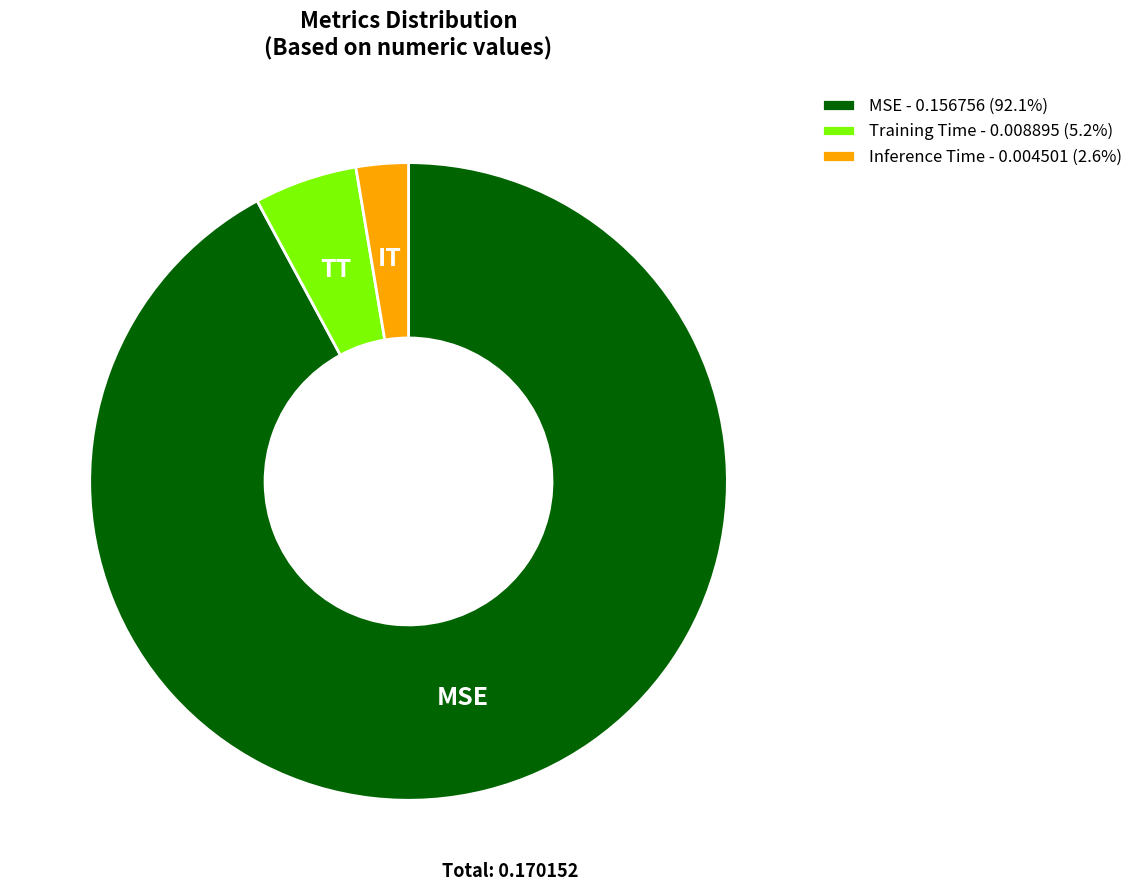

Is Inference Time - 0.004501 (2.6%) the majority of the pie?

No